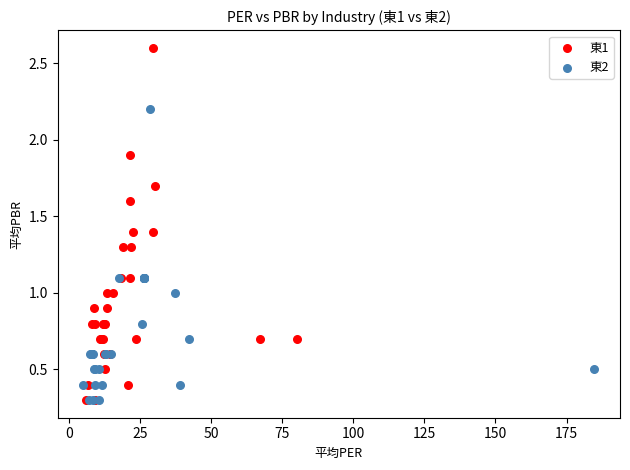

Which series has the widest spread of Y values?

東1